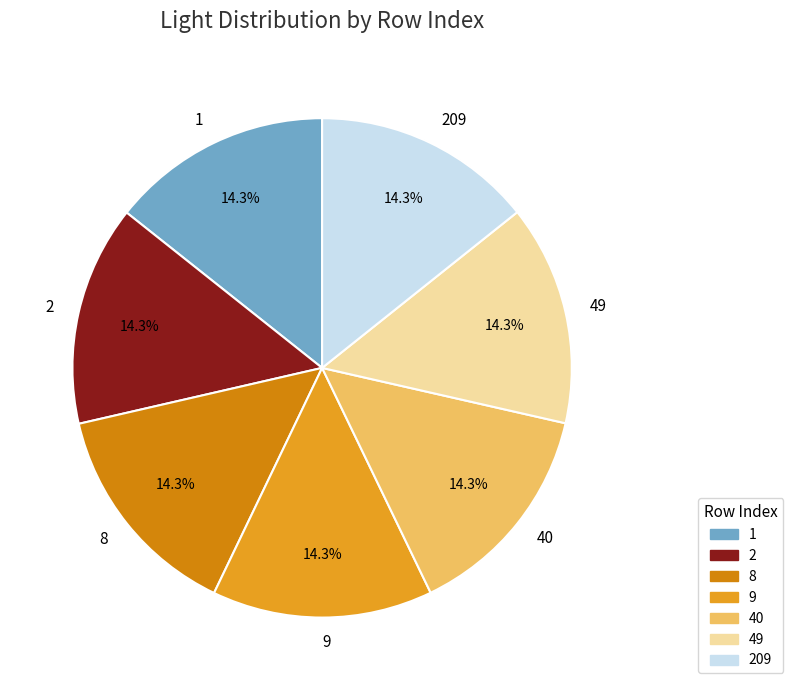

True or false: 8 accounts for 7% of the total.

False